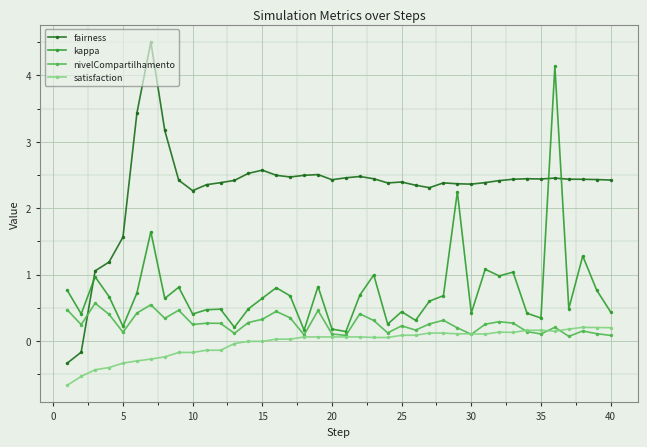

List the series in order of their peak value, highest first.

fairness, kappa, nivelCompartilhamento, satisfaction